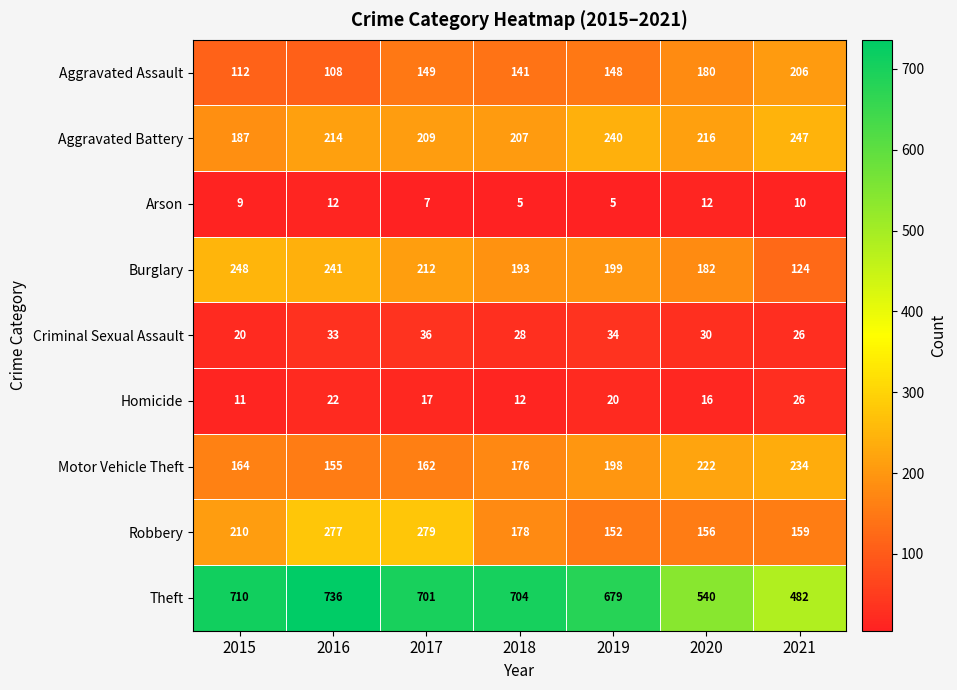

Count the number of categories in the chart.

7